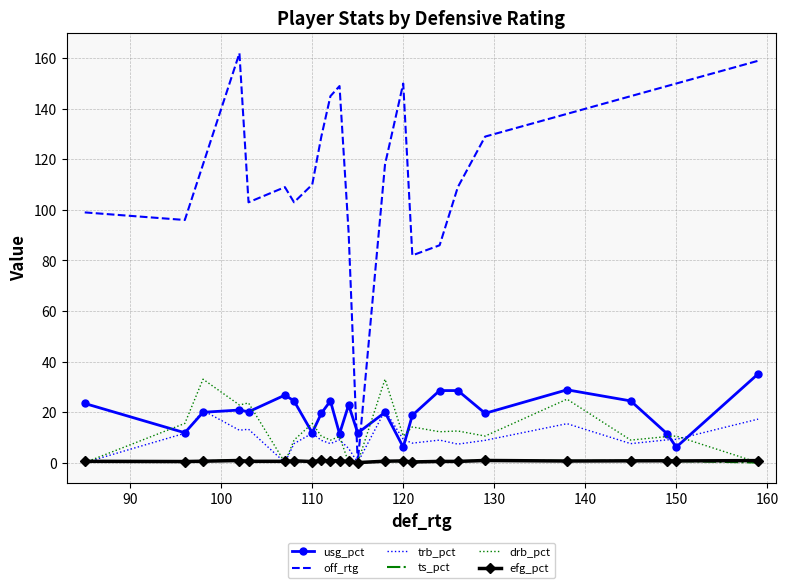

Which series has the largest total across all categories?

off_rtg